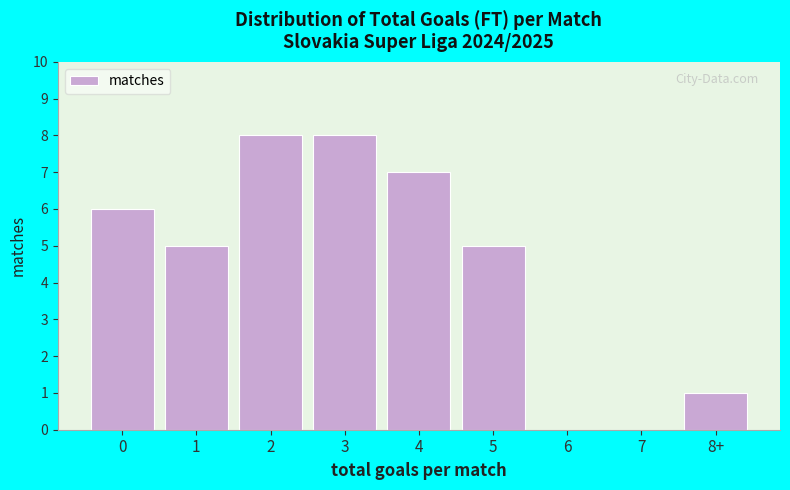

Reading left to right, extract all data points from this chart.

0=6	1=5	2=8	3=8	4=7	5=5	6=0	7=0	8+=1